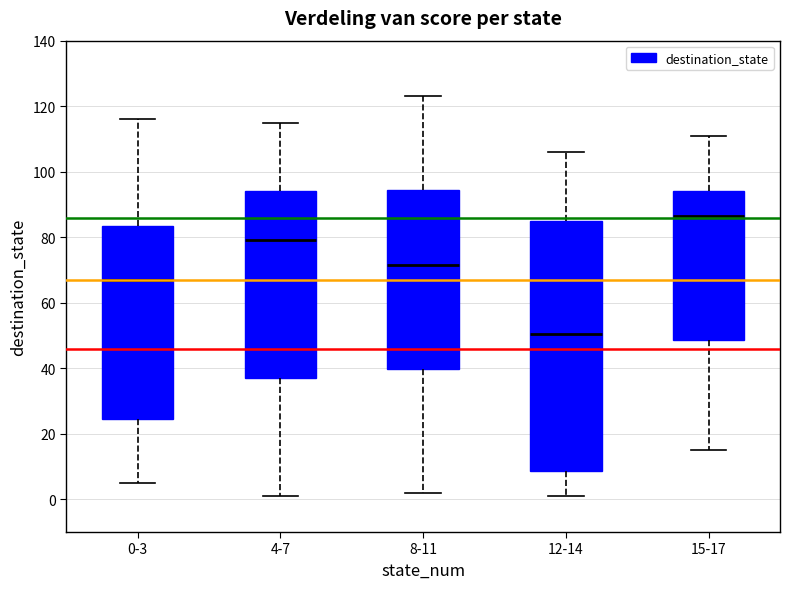

Which box's median line is the lowest?

12-14